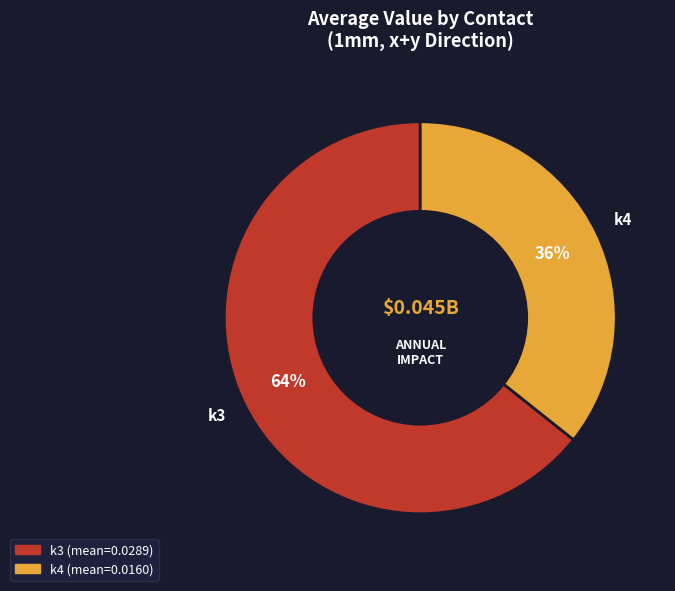

Count the number of slices in the pie.

2